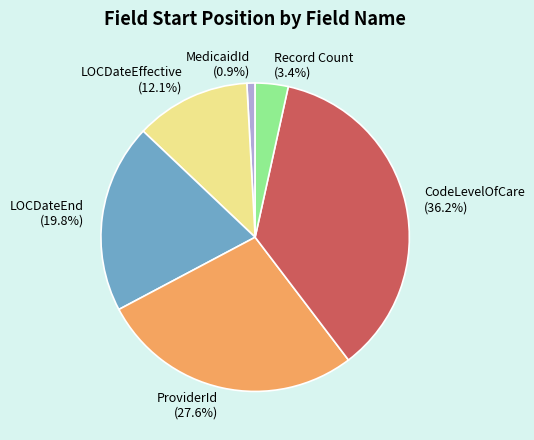

The MedicaidId slice represents 11% of the pie. True or false?

False